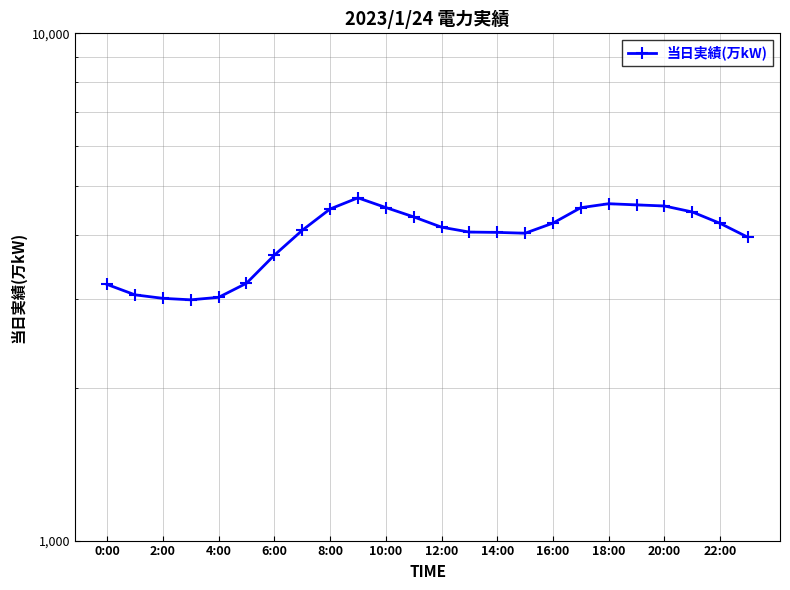

What is the value of the 7th point from the left?

3653